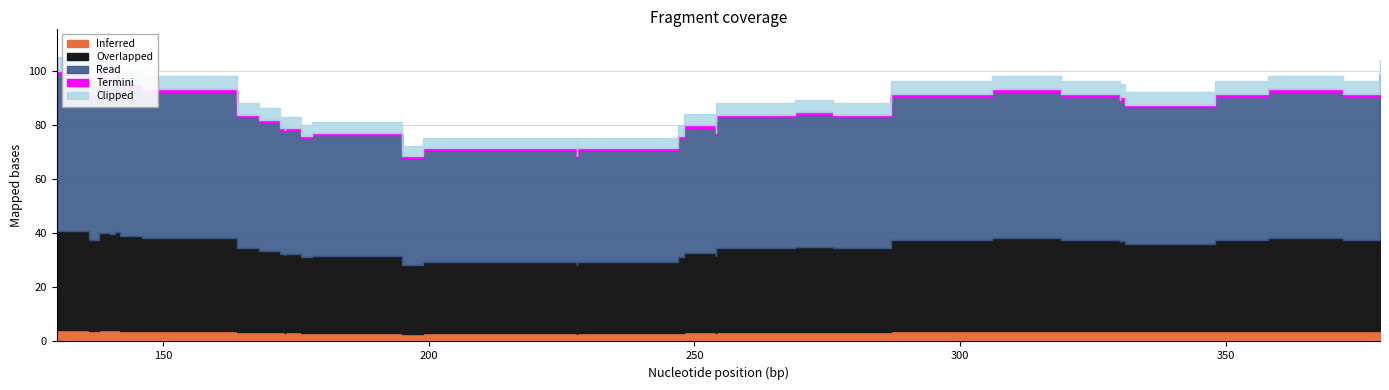

Does the chart have visible grid lines?

Yes